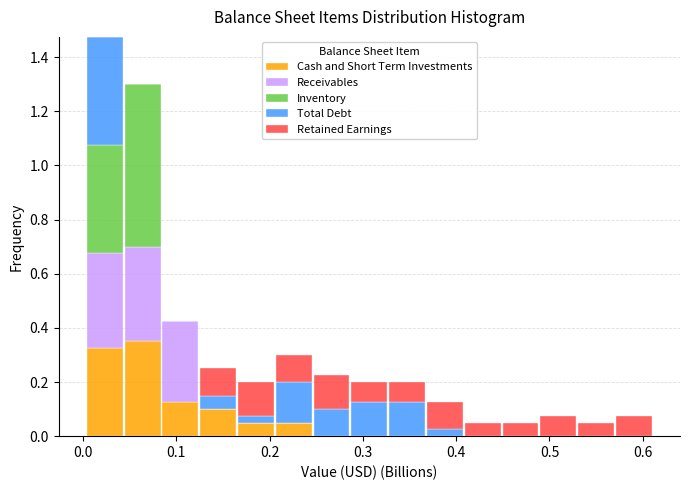

Reading left to right, list every stacked bar in this chart as the range it spans on the x-axis followed by its total height. Neither the bar edges nor the heights are printed on the chart, so give them approximately, as read against the axes.

0.00 to 0.04: 1.48
0.04 to 0.08: 1.30
0.08 to 0.12: 0.42
0.12 to 0.17: 0.26
0.17 to 0.21: 0.20
0.21 to 0.25: 0.30
0.25 to 0.29: 0.22
0.29 to 0.33: 0.20
0.33 to 0.37: 0.20
0.37 to 0.41: 0.12
0.41 to 0.45: 0.06
0.45 to 0.49: 0.06
0.49 to 0.53: 0.08
0.53 to 0.57: 0.06
0.57 to 0.61: 0.08